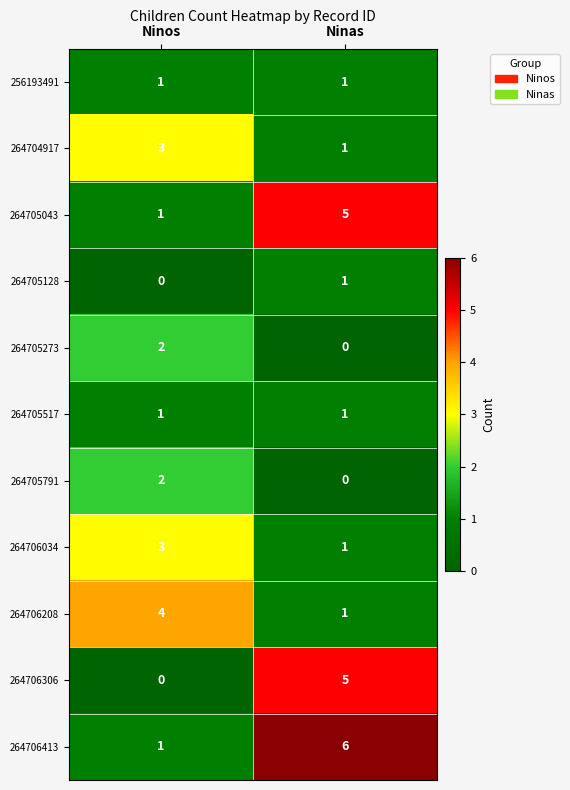

Reading left to right, what are all the values shown in this chart?

256193491: Ninos=1	Ninas=1
264704917: Ninos=3	Ninas=1
264705043: Ninos=1	Ninas=5
264705128: Ninos=0	Ninas=1
264705273: Ninos=2	Ninas=0
264705517: Ninos=1	Ninas=1
264705791: Ninos=2	Ninas=0
264706034: Ninos=3	Ninas=1
264706208: Ninos=4	Ninas=1
264706306: Ninos=0	Ninas=5
264706413: Ninos=1	Ninas=6